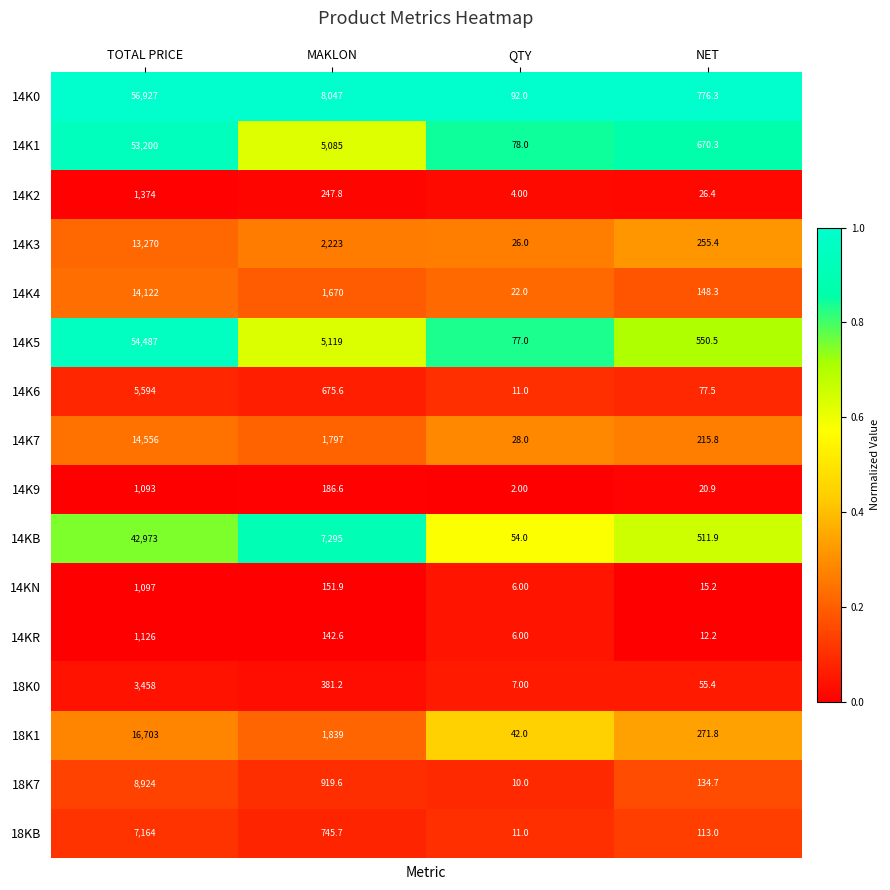

At which category is the sum across all series the highest?

TOTAL PRICE